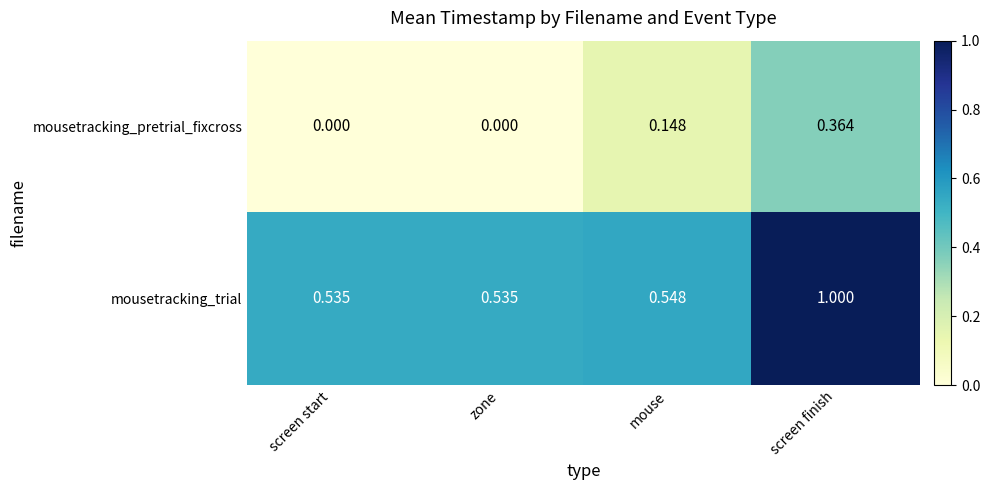

Rank the series at screen start from highest to lowest value.

mousetracking_trial, mousetracking_pretrial_fixcross